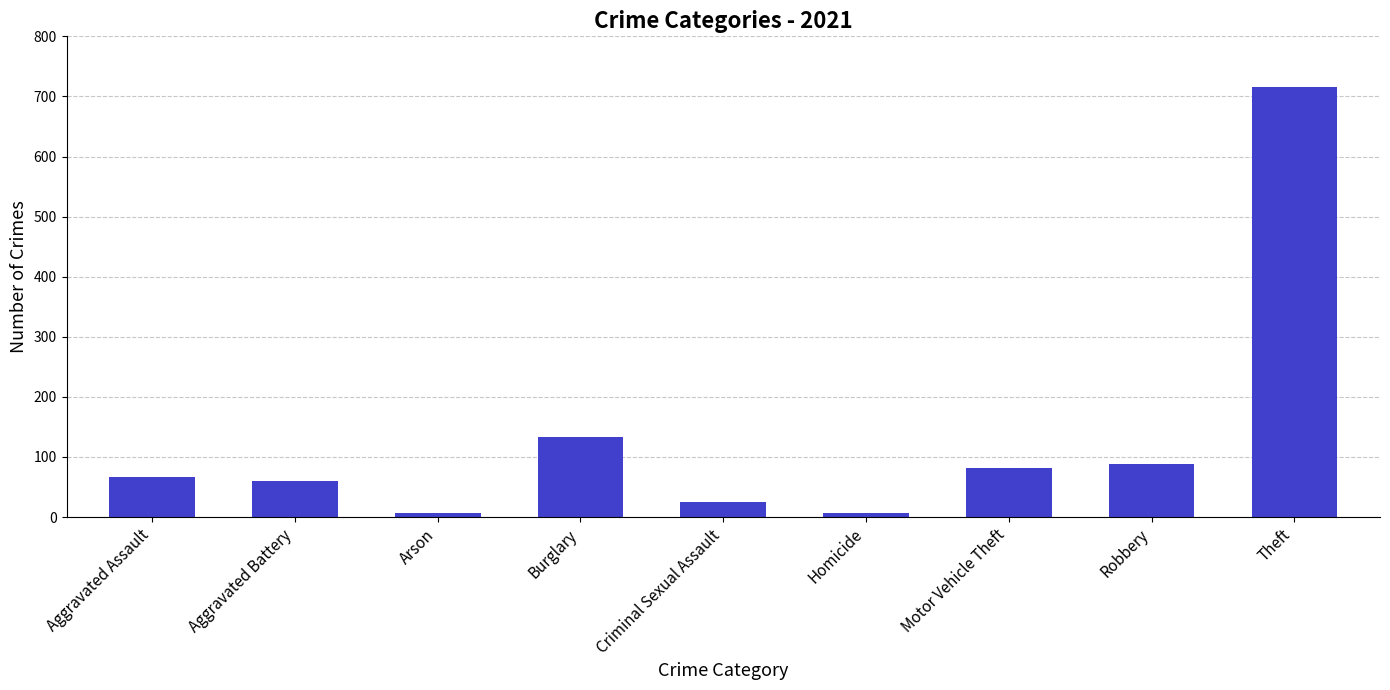

What is the difference between the values at Arson and Criminal Sexual Assault?

19